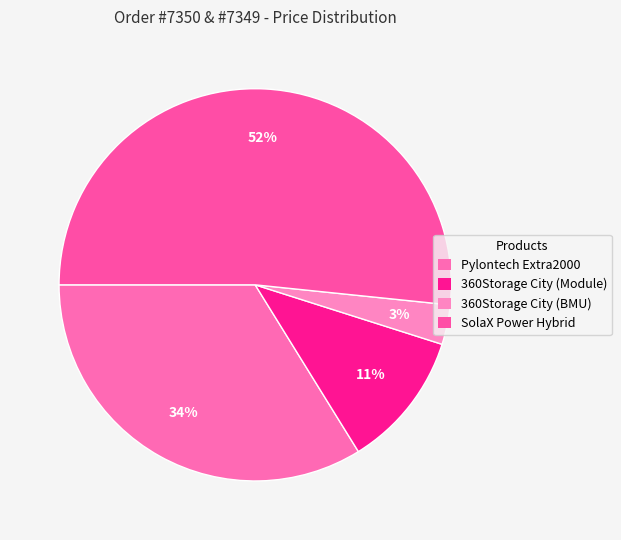

Rank the categories by value from highest to lowest.

SolaX Power Hybrid, Pylontech Extra2000, 360Storage City (Module), 360Storage City (BMU)